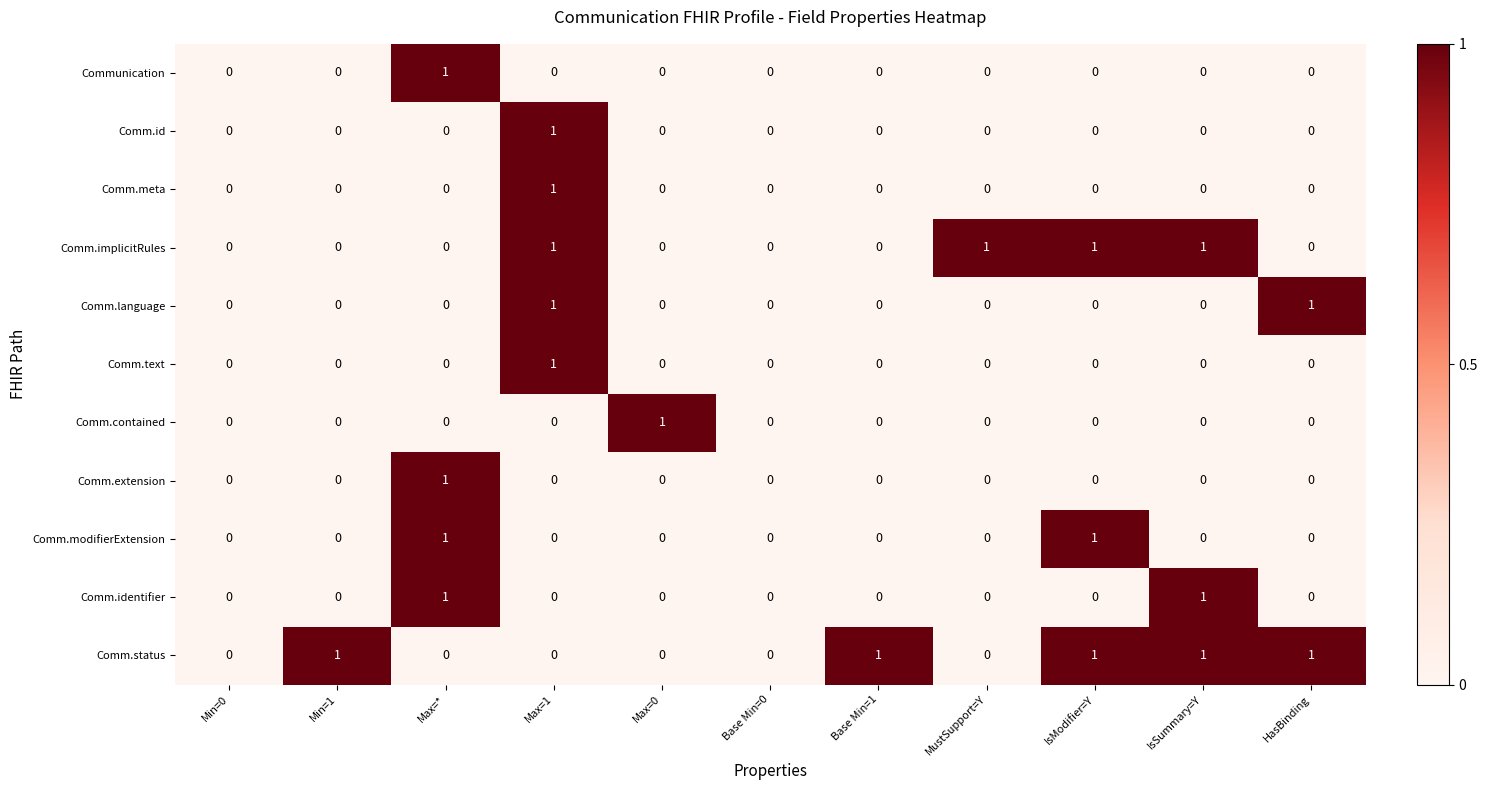

What is the greatest value displayed?

1